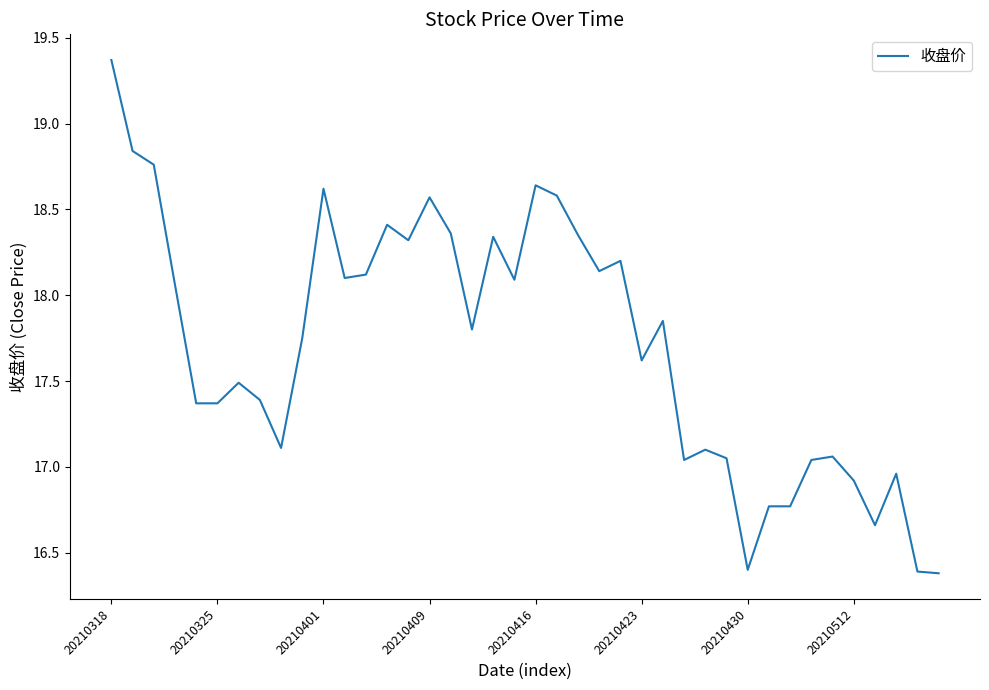

What is the minimum value shown in the chart?

16.4